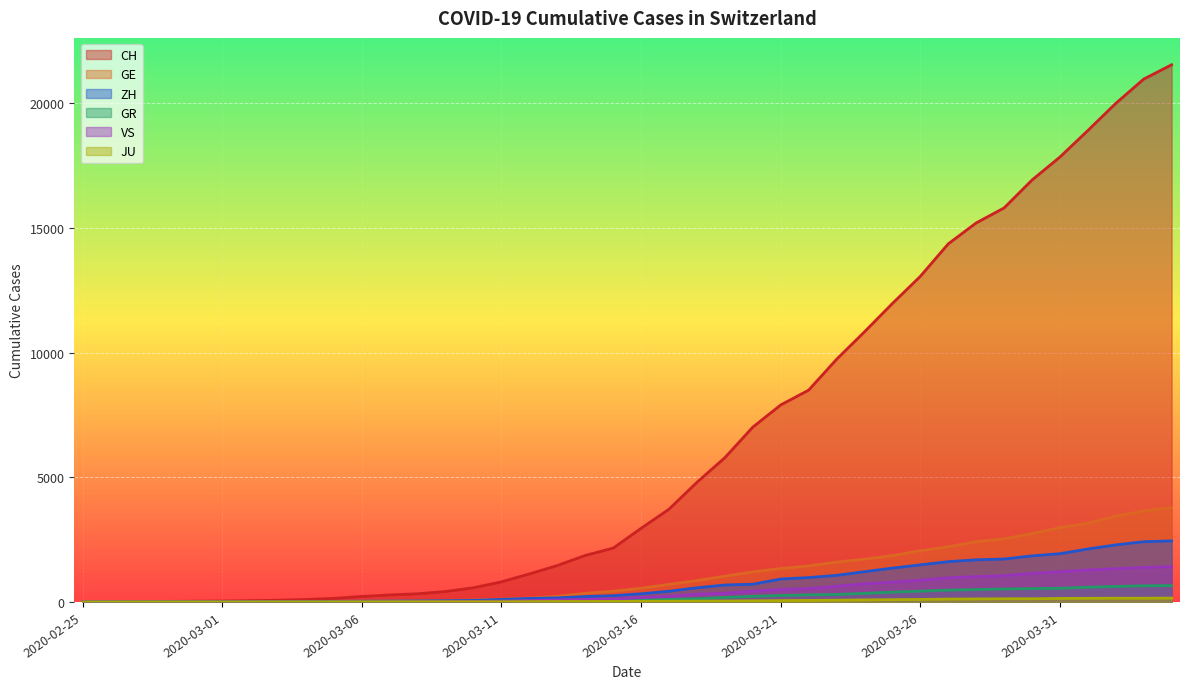

What is the sum of the ZH values at 2020-03-06 and 2020-02-26?

29